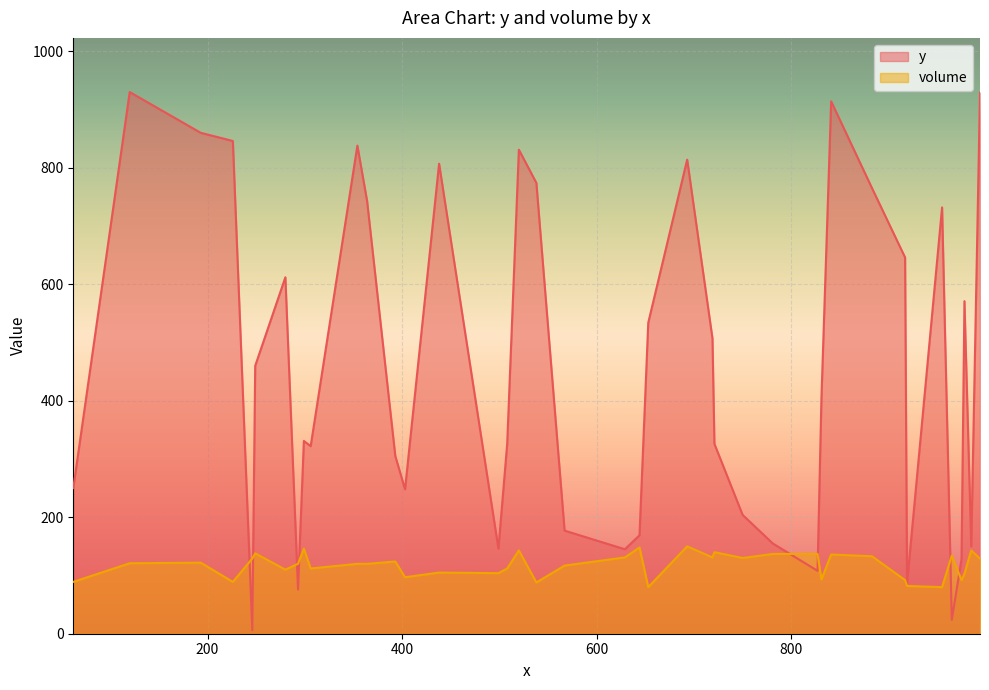

List the series in order of their peak value, lowest first.

volume, y